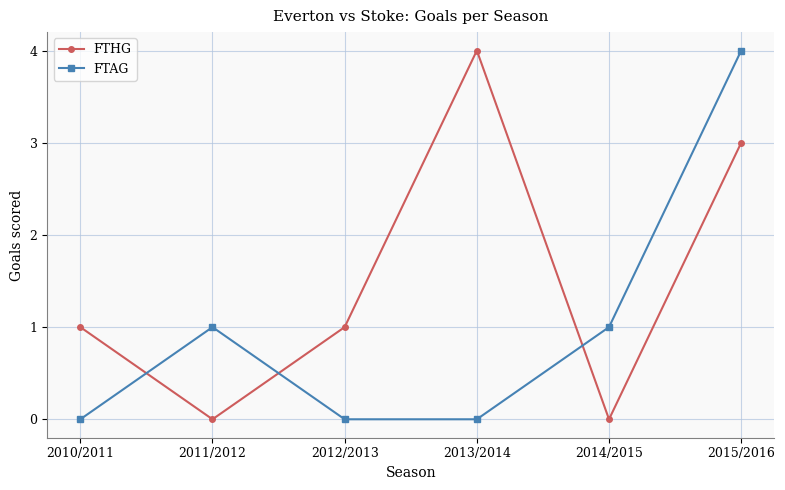

What is the label of the 4th point from the left?

2013/2014